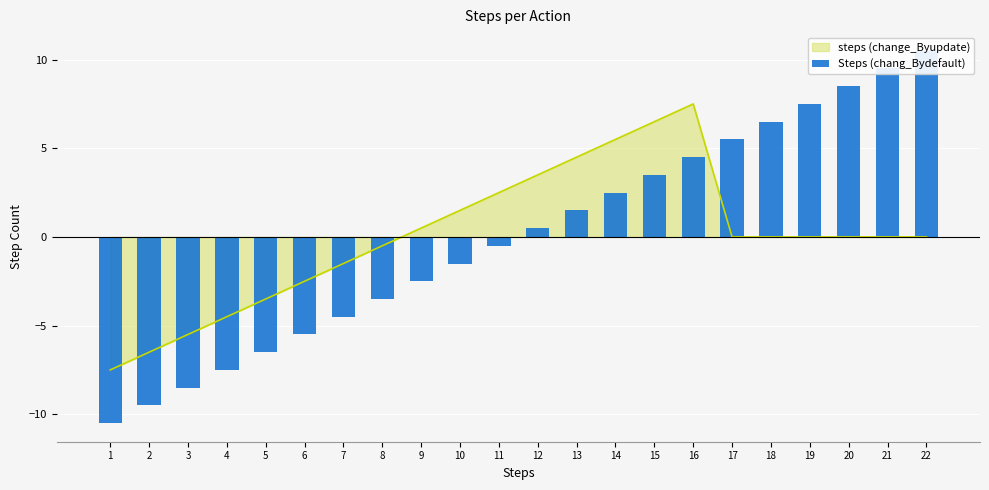

What is the value of the 2nd bar from the left?

-9.5